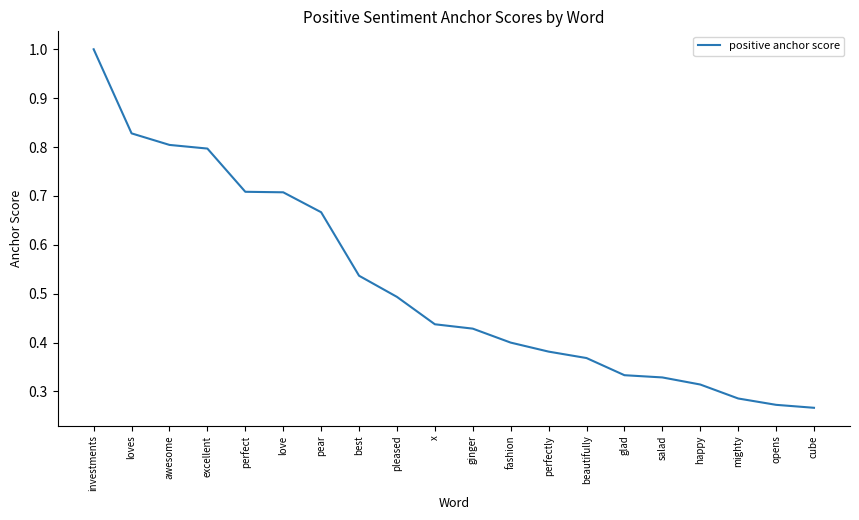

True or false: the data shows 0.8 at loves.

True